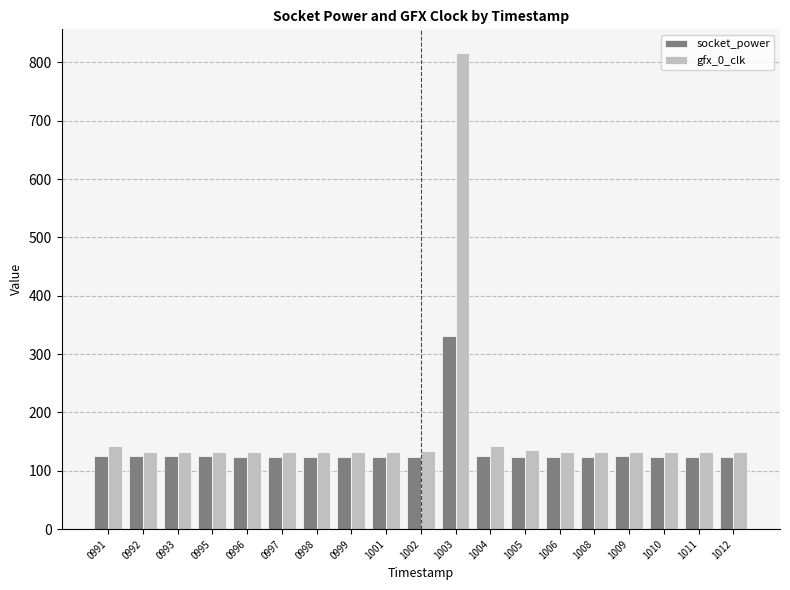

What is the maximum value for socket_power?

331